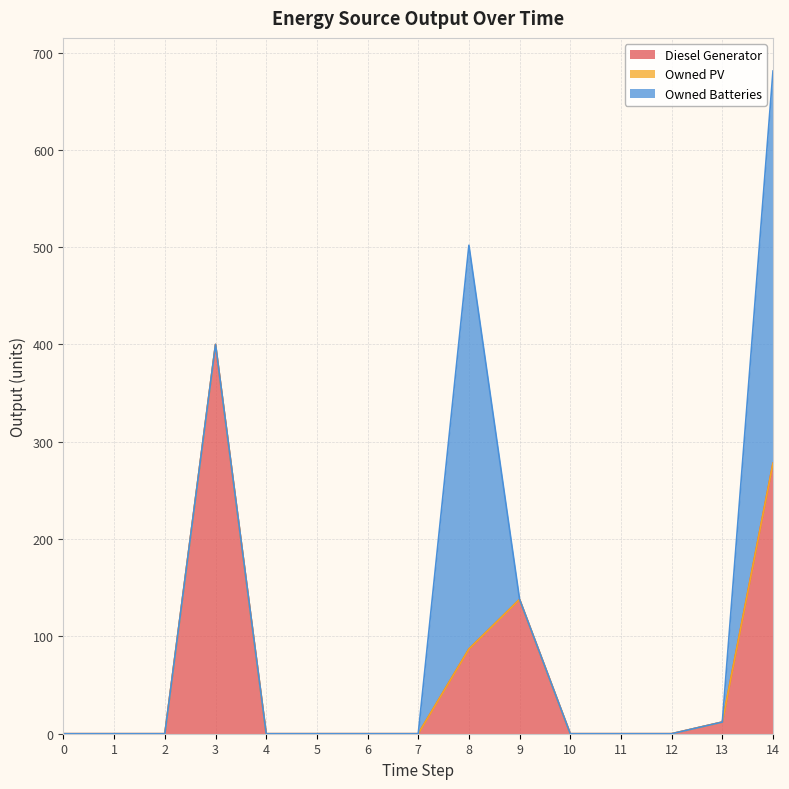

Between 10 and 14, which is larger?

14